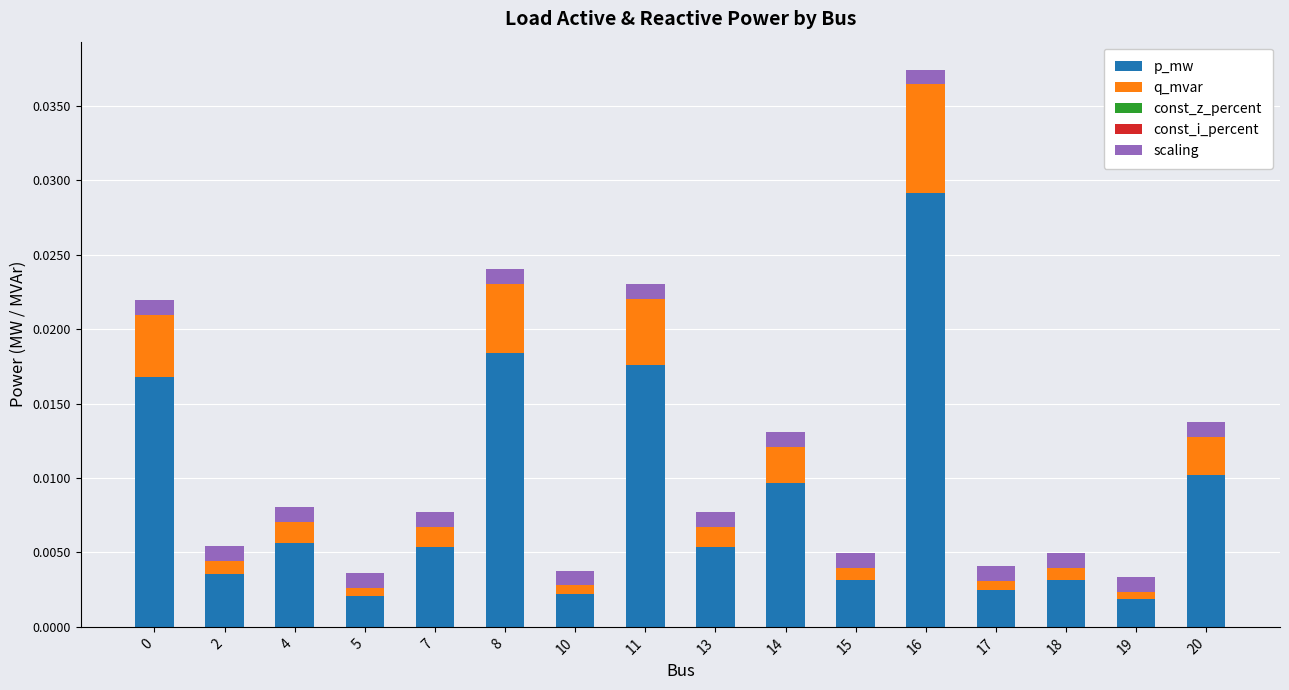

Which category has the highest value in the p_mw series?

16